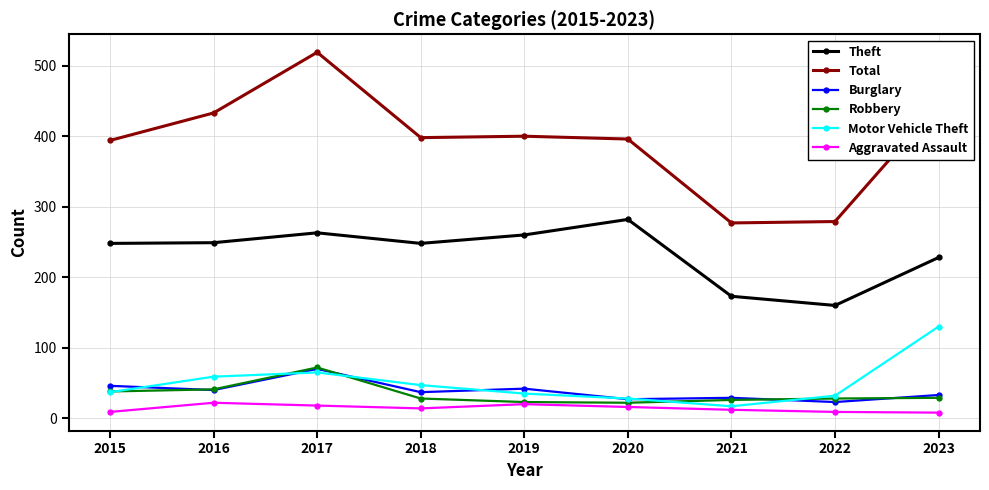

How many lines are shown in the chart?

6